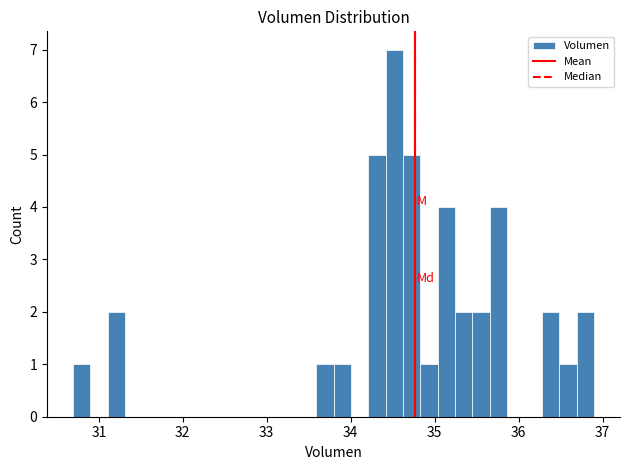

Read against the x-axis, roughly where is the centre of the tallest bar?

34.5